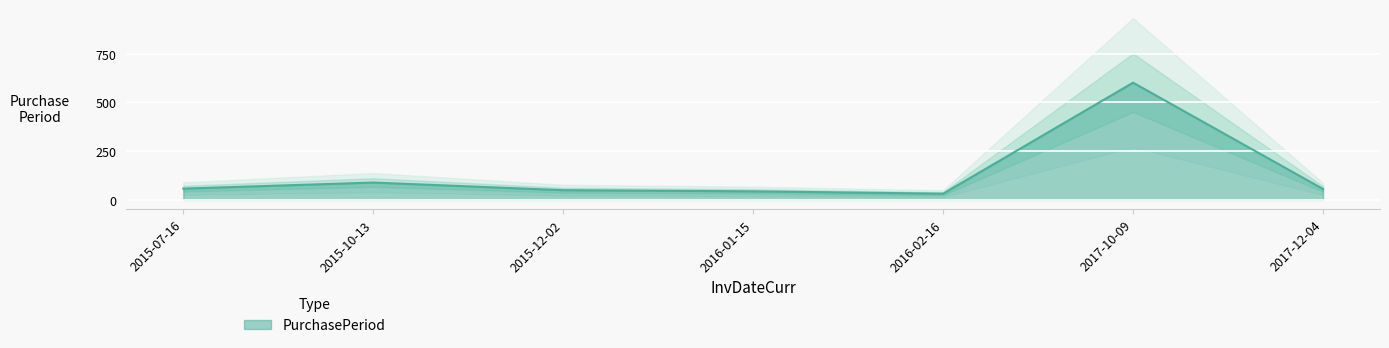

What is the minimum value shown in the chart?

32